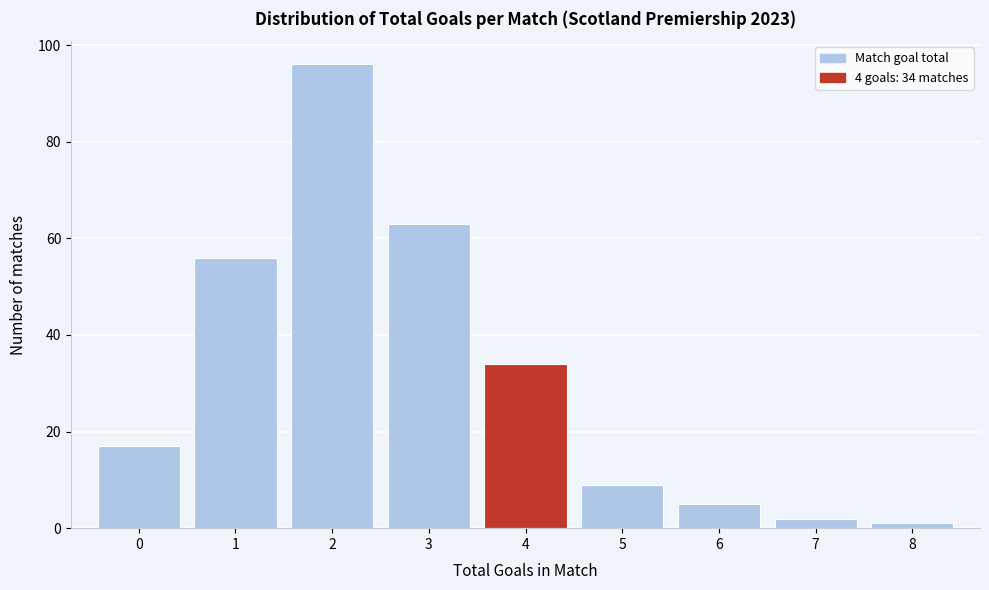

Over which range of the x-axis is the bar tallest?

1.5 to 2.5